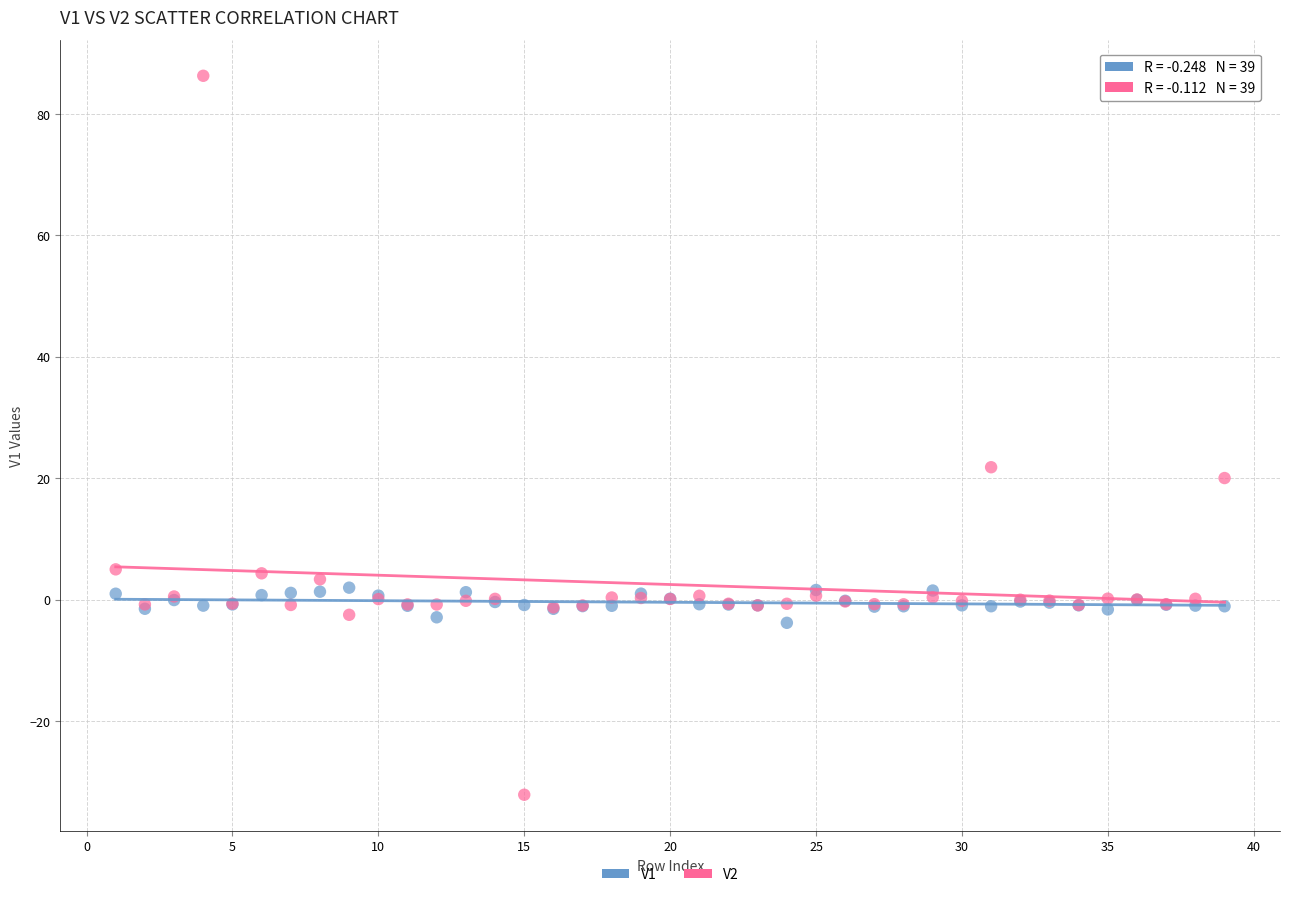

Across all series, what Y value is closest to 27?

21.8